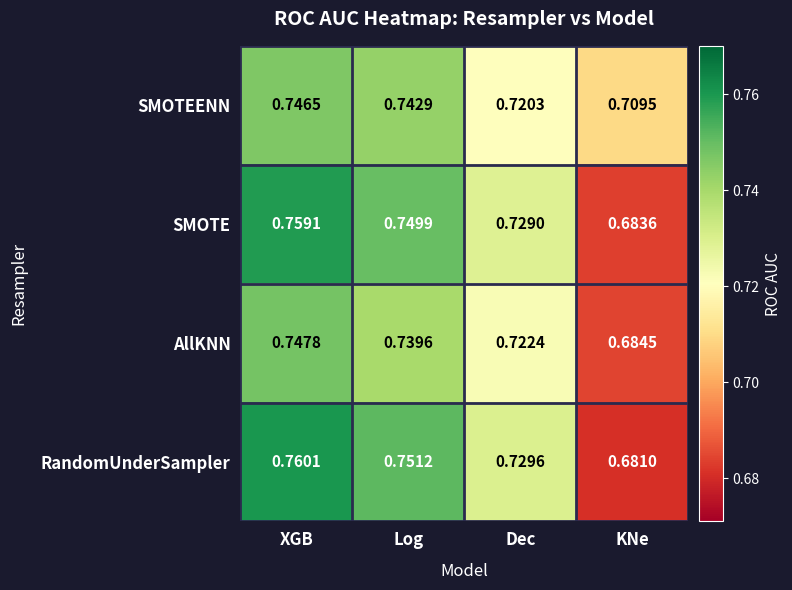

Between XGB and Dec, which series saw the biggest shift?

RandomUnderSampler